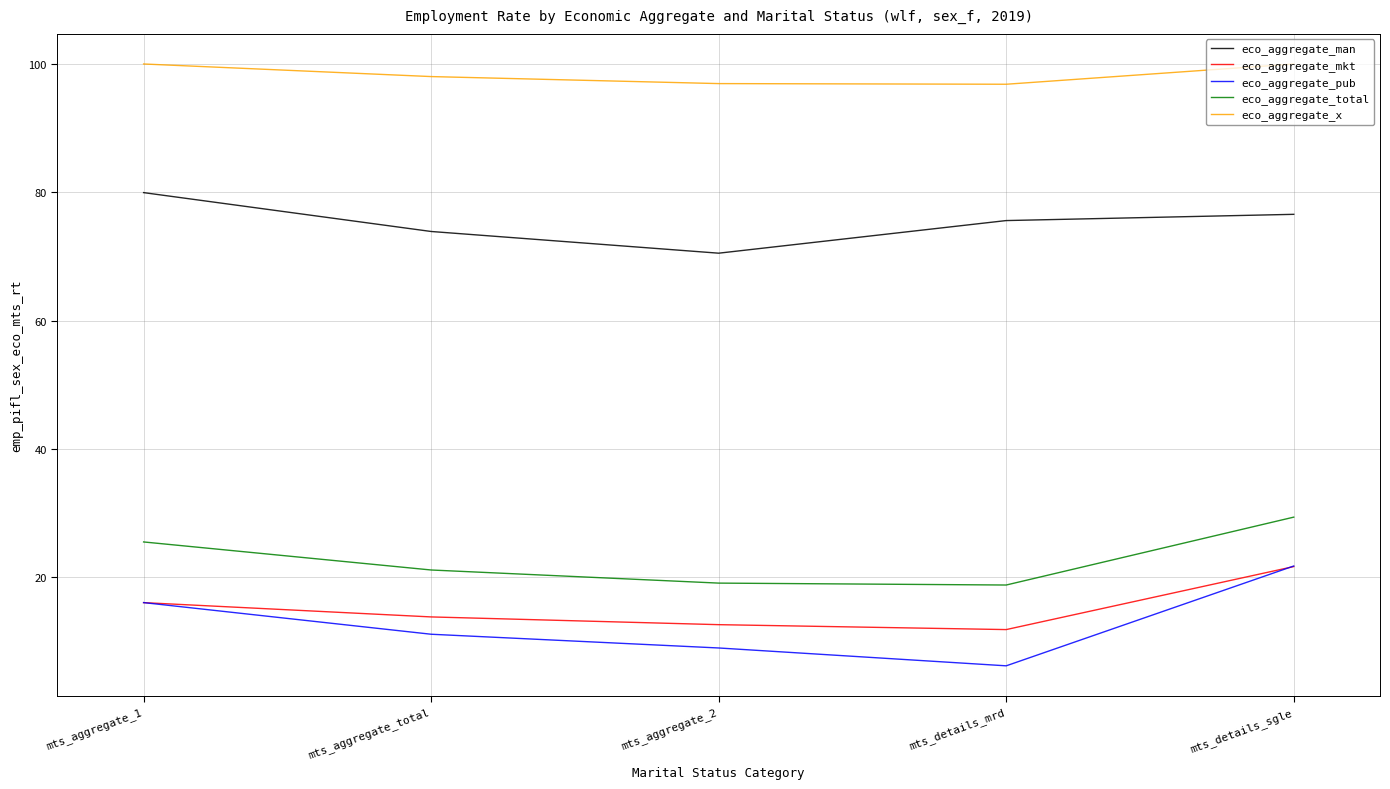

True or false: eco_aggregate_pub has more than 2 points higher than both neighbors.

False